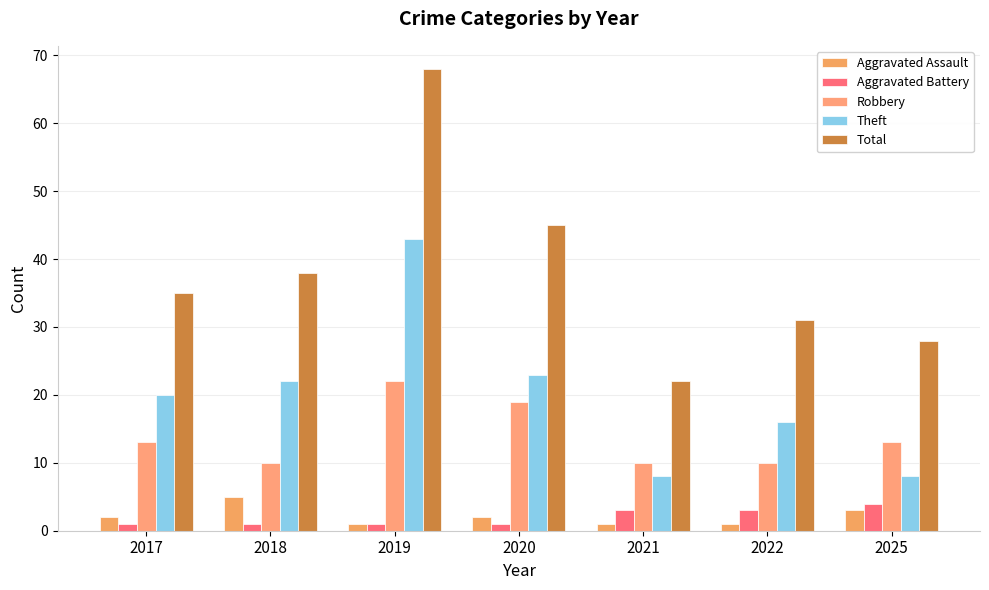

At which label does Aggravated Assault reach its peak?

2018